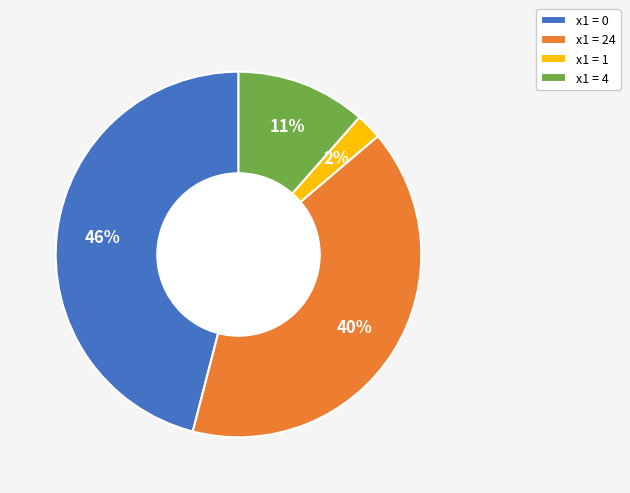

Does х1 = 1 represent more than half of the total?

No